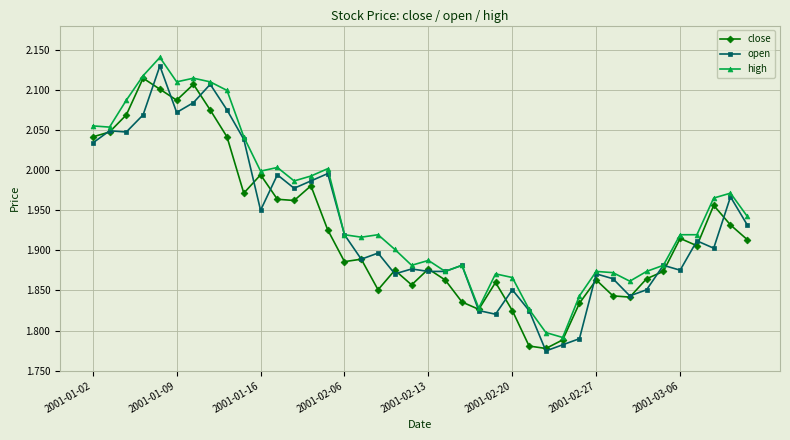

What are all the series names shown in the legend?

close, open, high